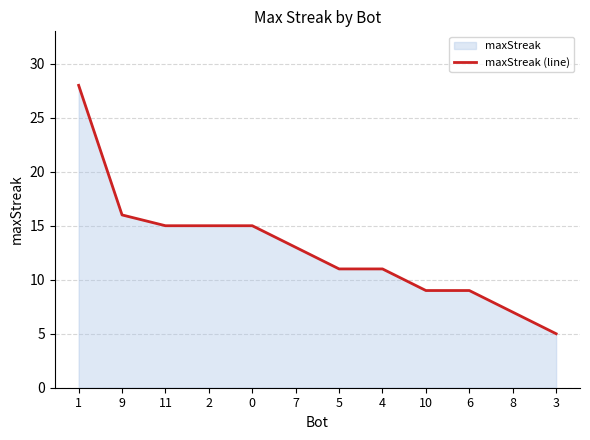

Reading right to left, list all the values displayed in this chart.

3=5	8=7	6=9	10=9	4=11	5=11	7=13	0=15	2=15	11=15	9=16	1=28